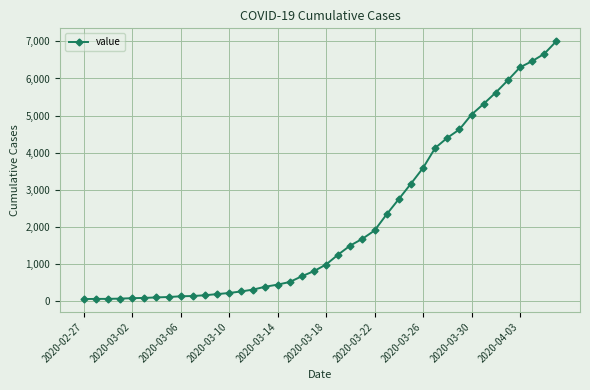

Is this an area chart (filled region under the line)?

No